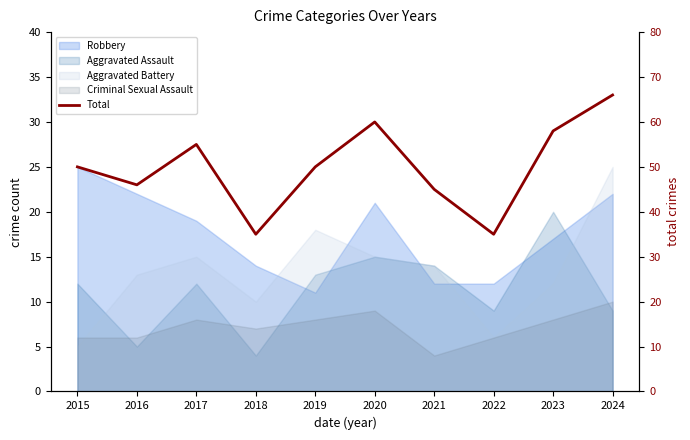

What is the sum of all values?

500